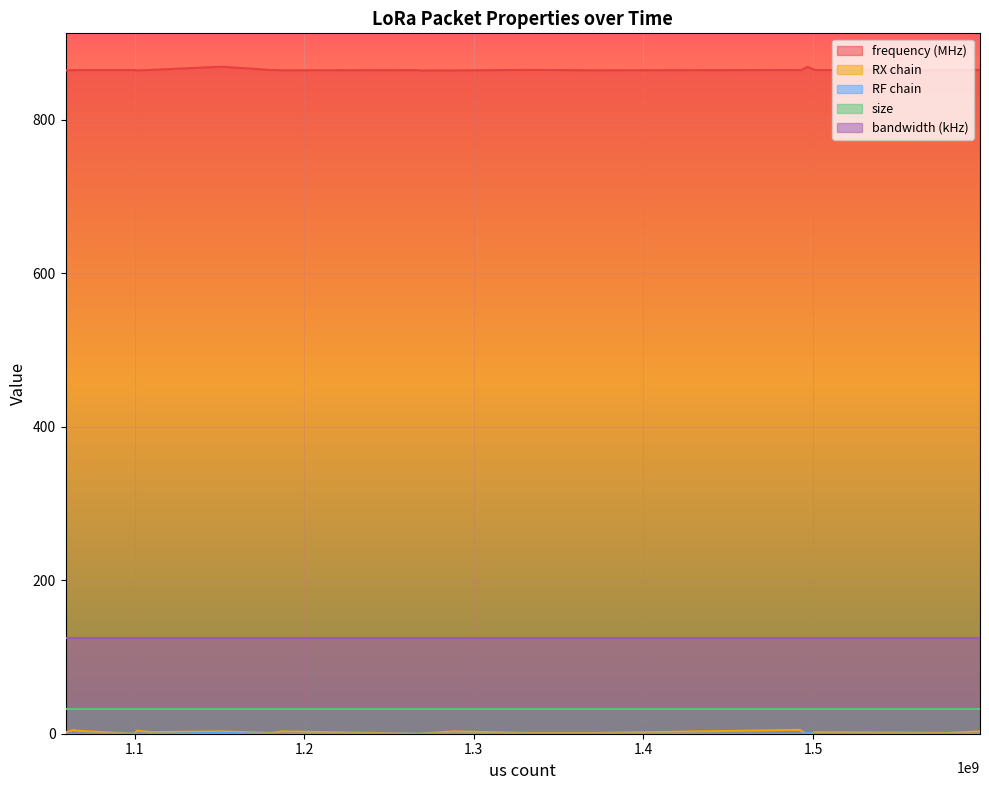

At which category is the sum across all series the highest?

1151556604